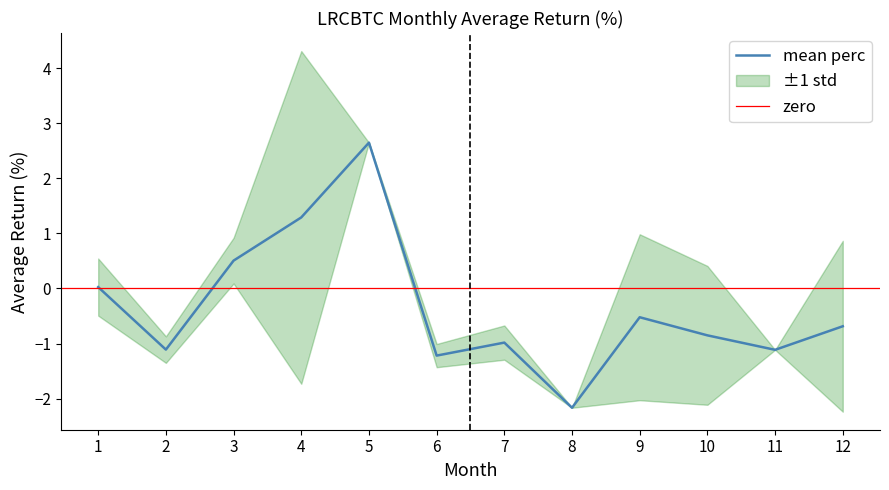

The value of mean perc at 8 is -2.2. True or false?

True